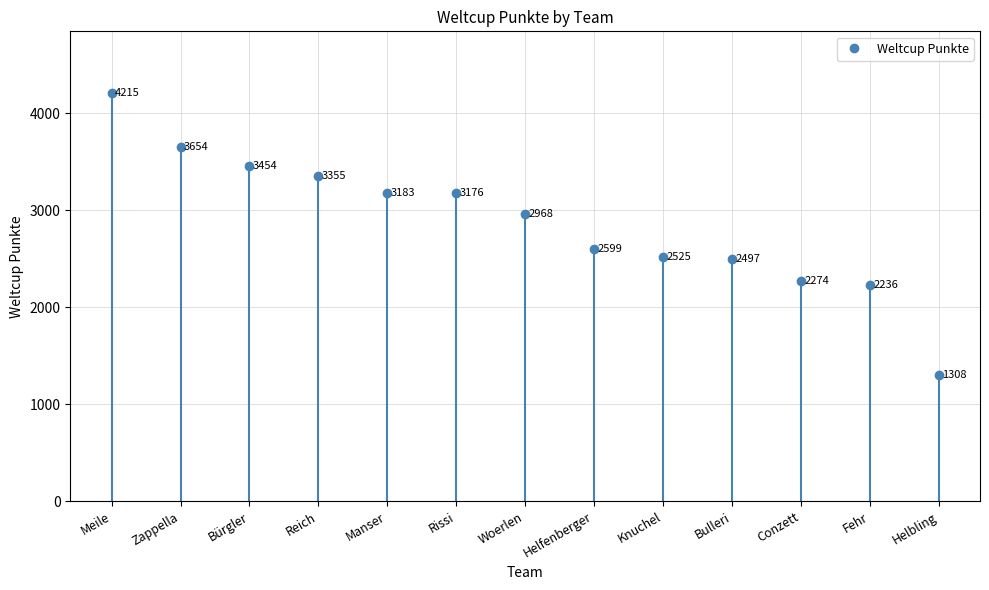

What is the smallest value displayed?

1308